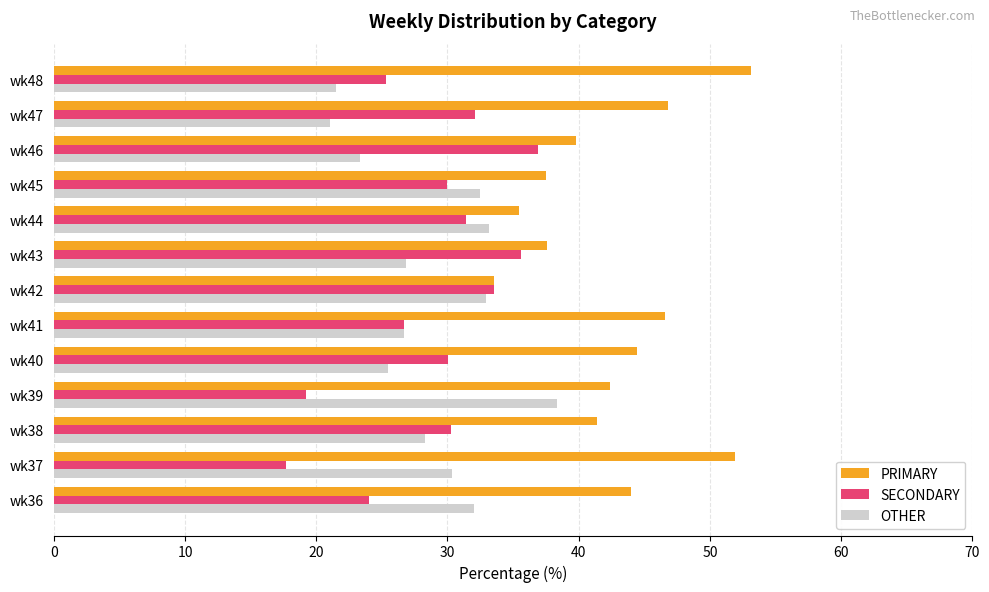

What is the minimum value for SECONDARY?

17.7